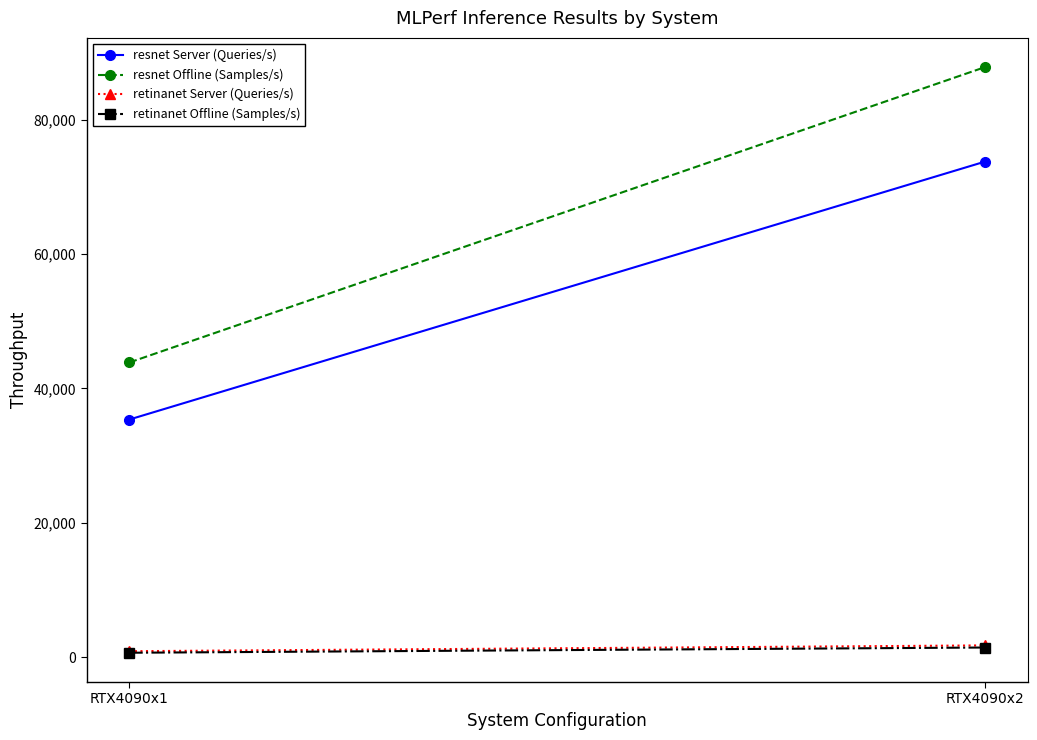

Count the number of categories in the chart.

2